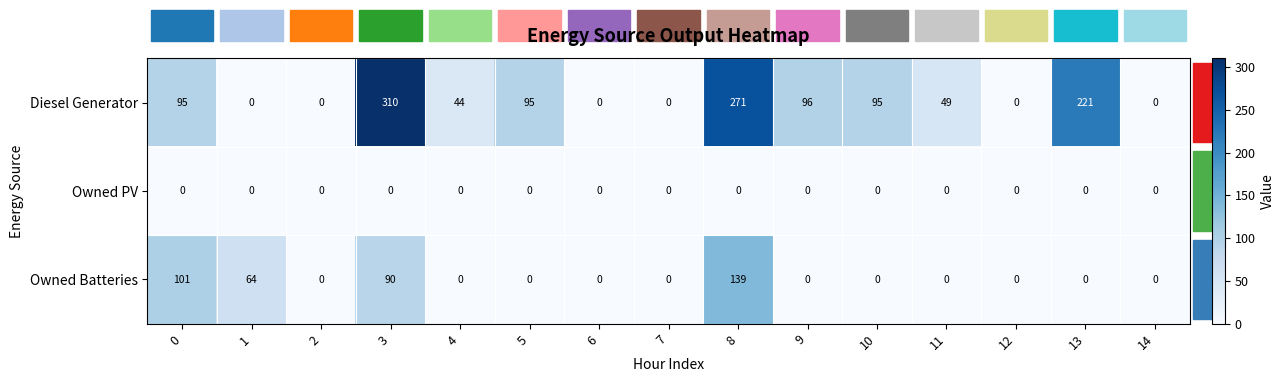

At which category is the sum across all series the highest?

8